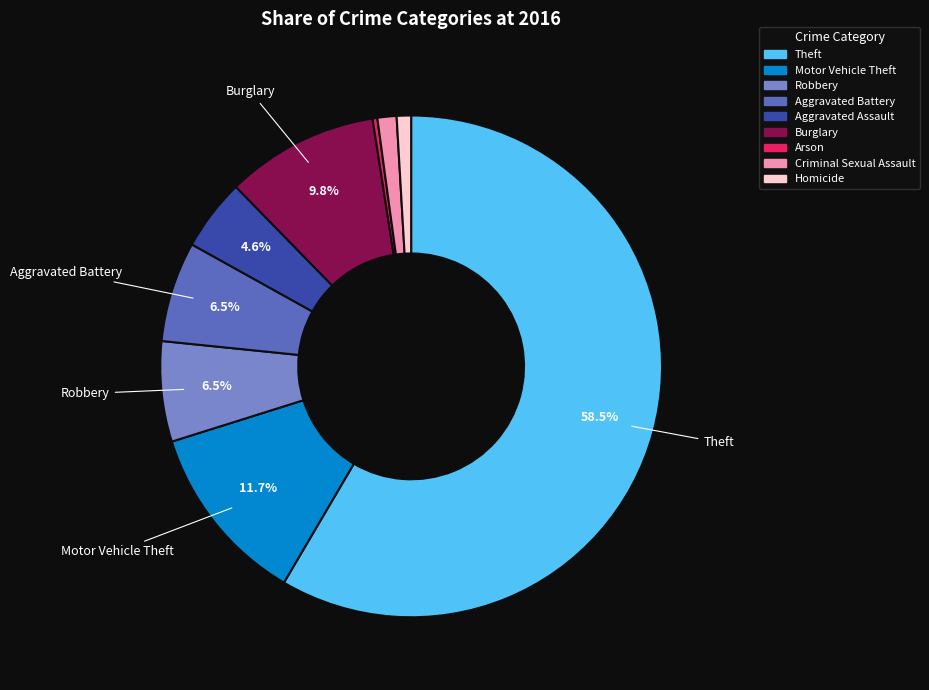

Approximately how many times larger is the value at Burglary compared to Robbery?

1.5